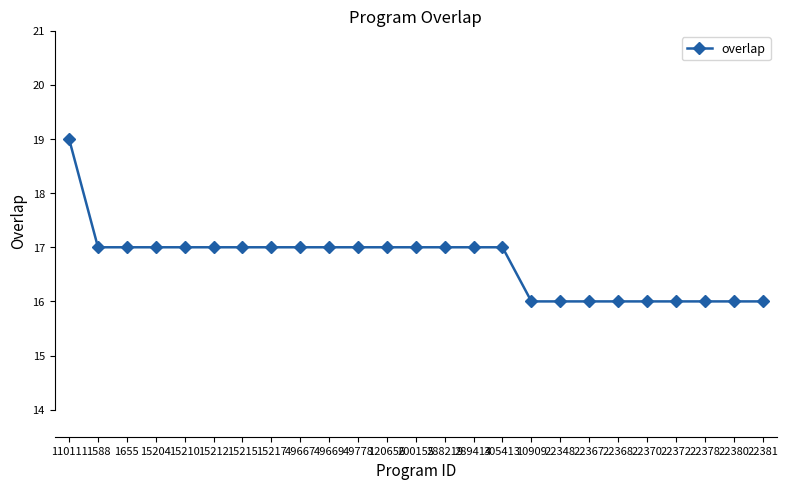

What is the value of the 7th point from the left?

17